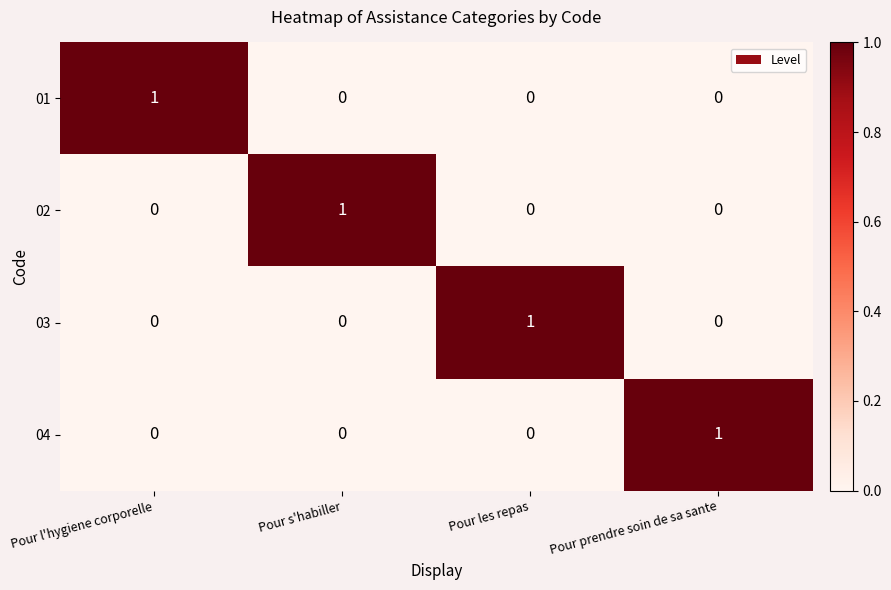

Reading left to right, list all the values displayed in this chart.

01: 1	0	0	0
02: 0	1	0	0
03: 0	0	1	0
04: 0	0	0	1